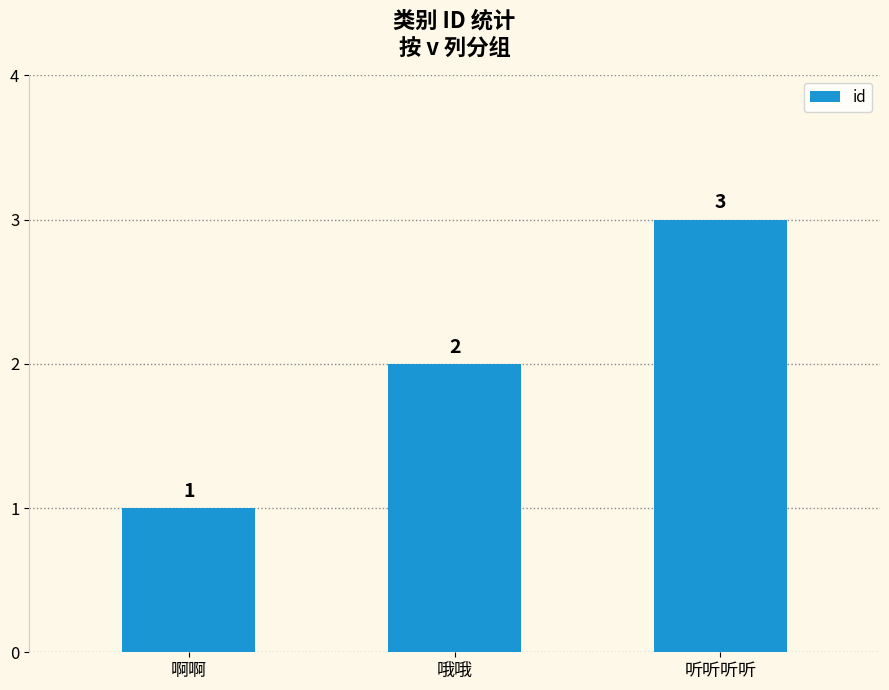

At which label is the value closest to 2?

哦哦